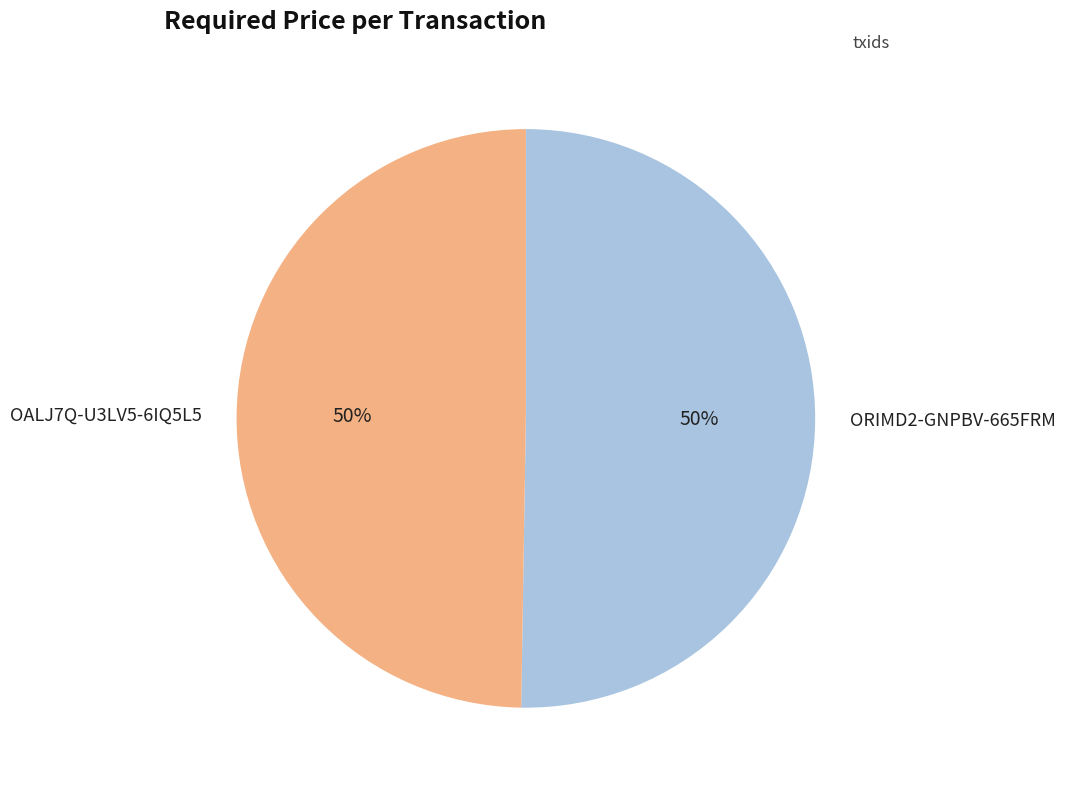

Combined, do ORIMD2-GNPBV-665FRM and OALJ7Q-U3LV5-6IQ5L5 account for over 50%?

Yes